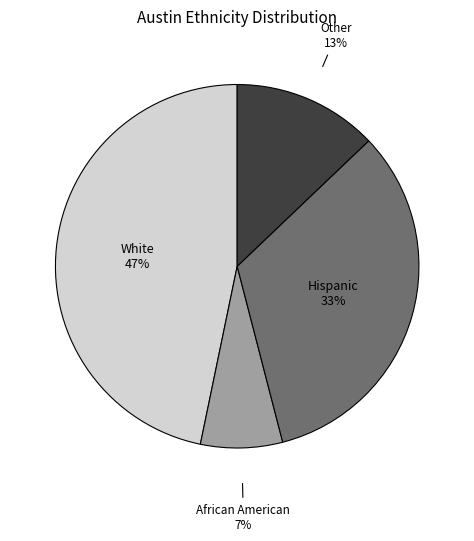

Is there any slice that represents more than half of the pie?

No